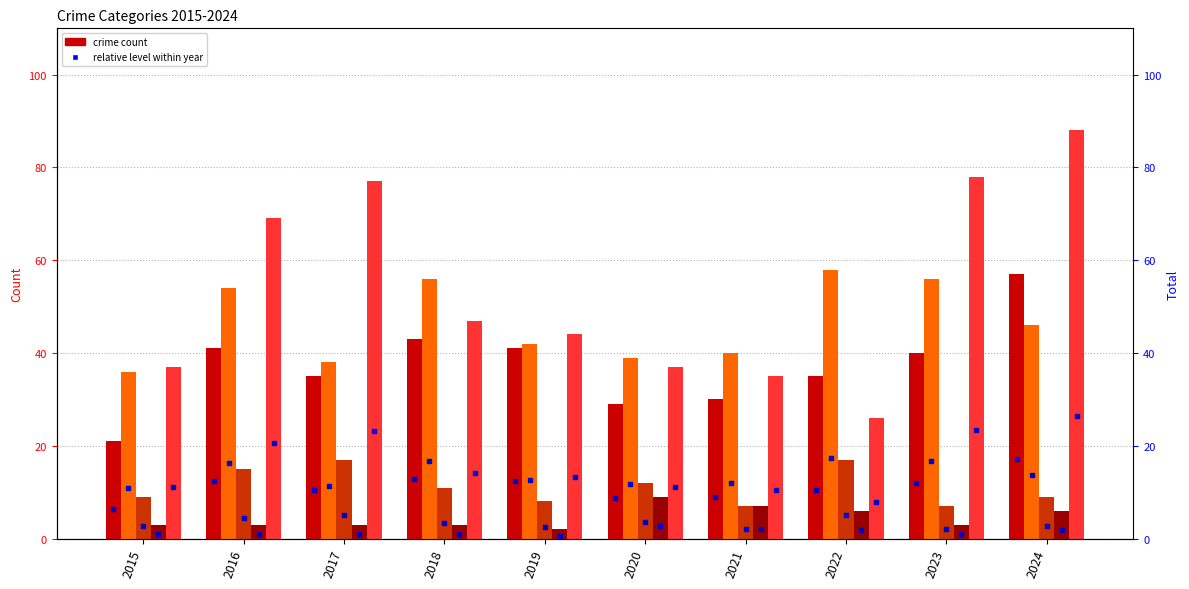

What is the value of the Robbery bar at the 1st from the left?

37